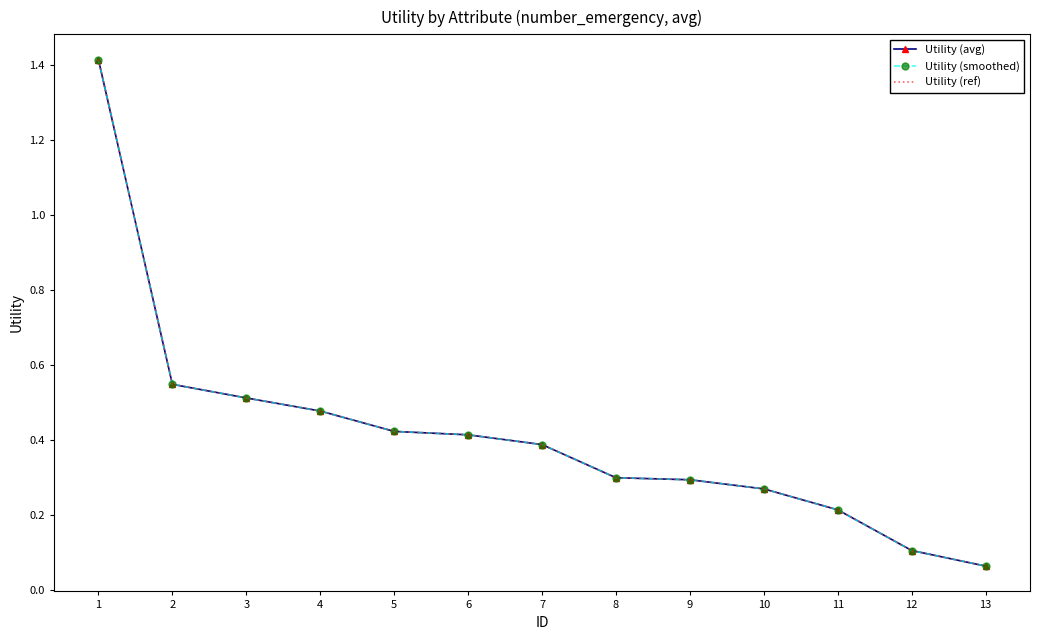

Which series has the largest total across all categories?

Utility (avg)